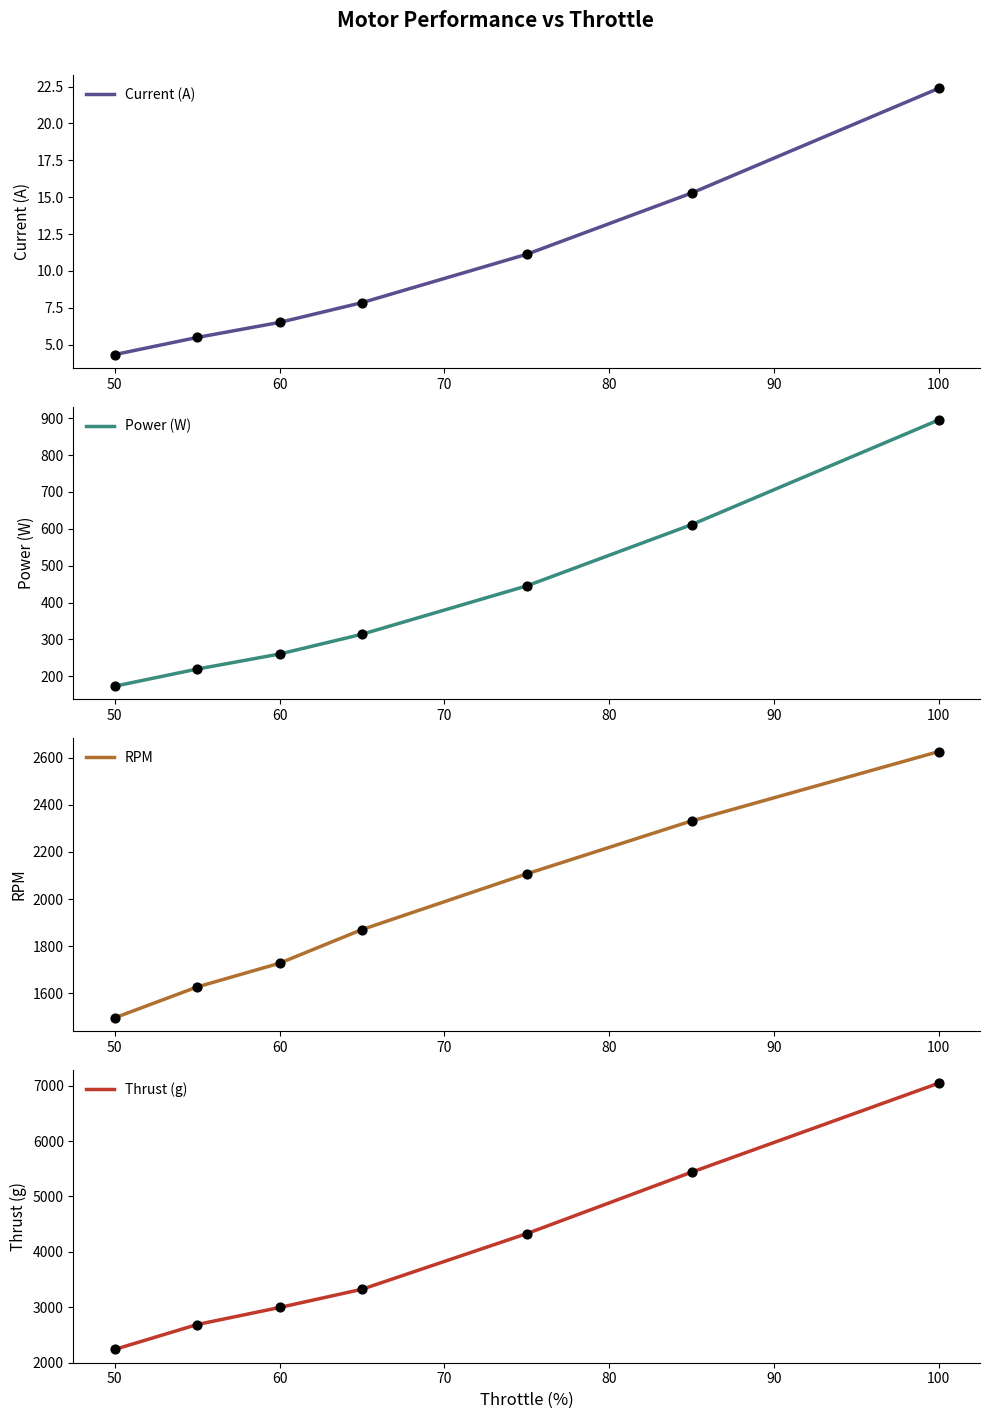

Which series has the largest total across all categories?

Thrust (g)